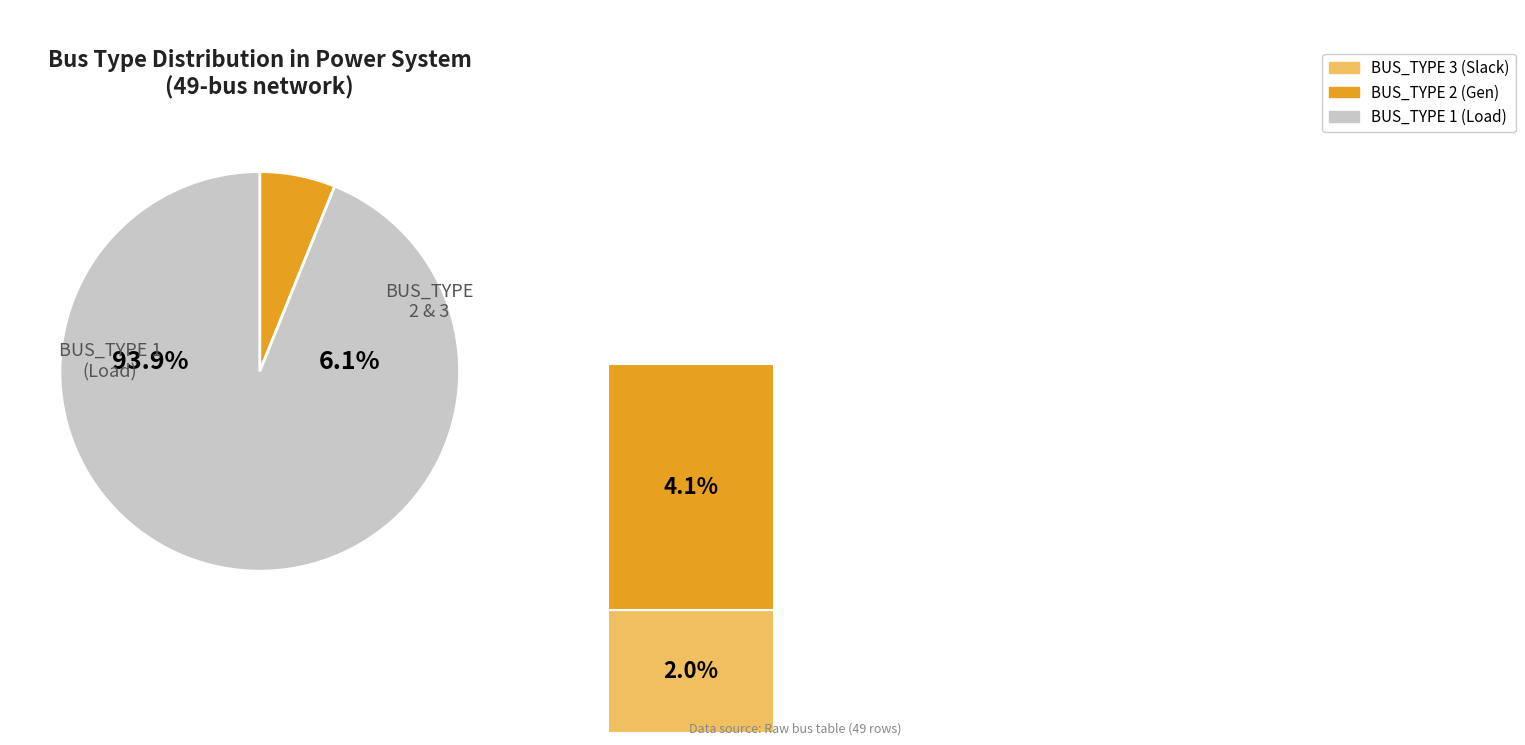

What portion of the pie excludes BUS_TYPE 2?

95.9%